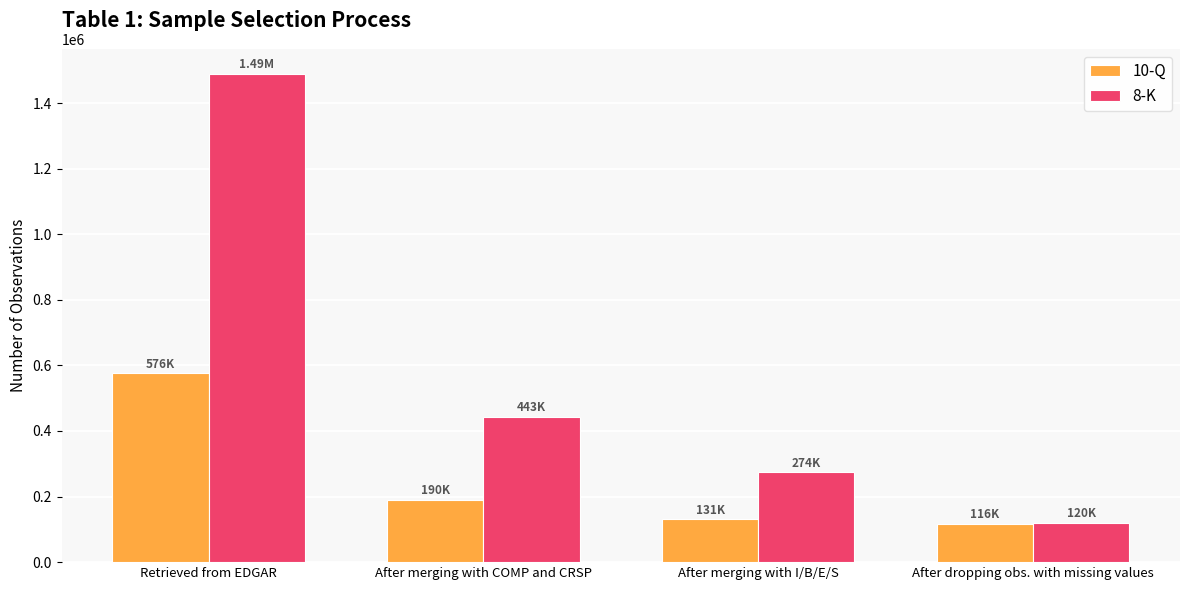

Which series has the largest range (max minus min)?

8-K